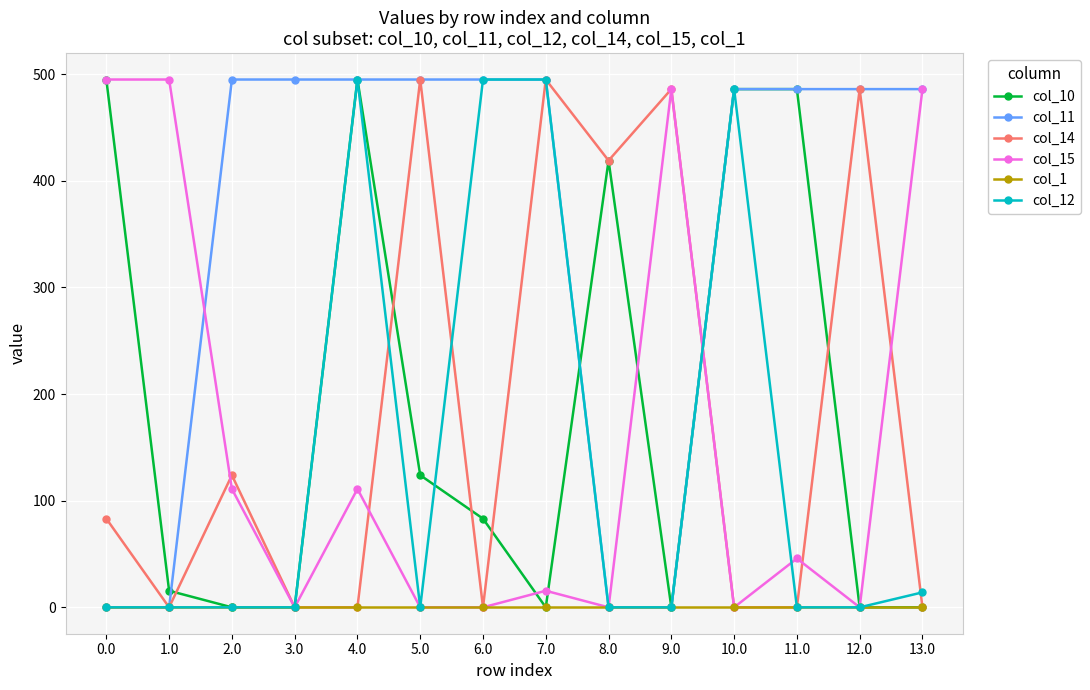

True or false: col_15 has more than 2 interior local peaks.

True